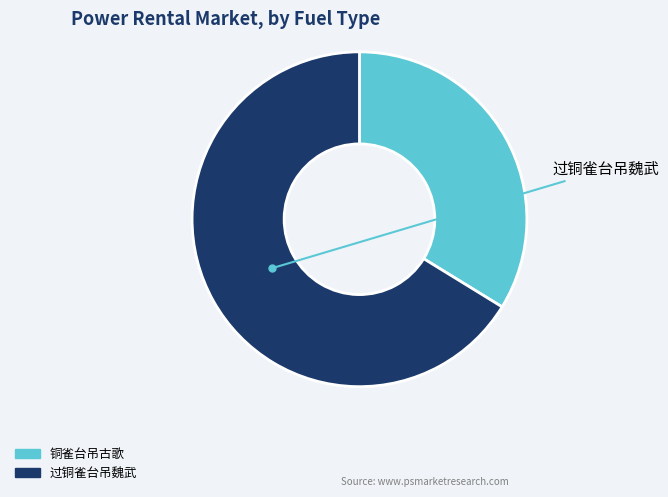

Does 过铜雀台吊魏武 account for over 50% of the chart?

Yes